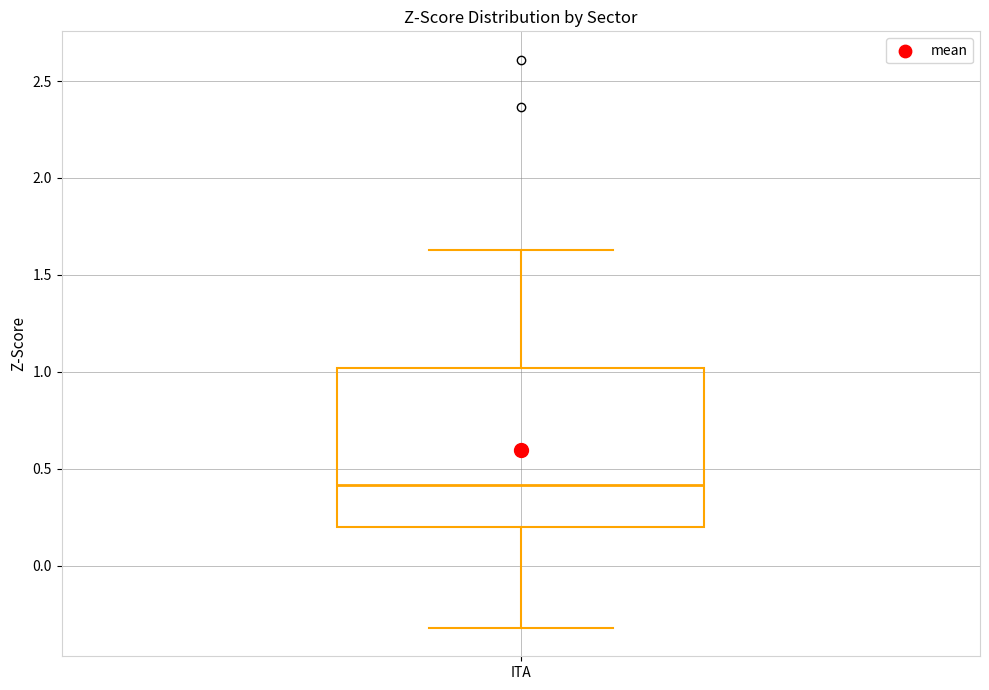

Read this box plot against the y-axis: the position of the median line, the range covered by the box, and the ends of both whiskers. The values are not printed on the chart, so give them approximately, as read against the axis.

median 0.40, box 0.20 to 1.00, whiskers -0.30 to 1.65